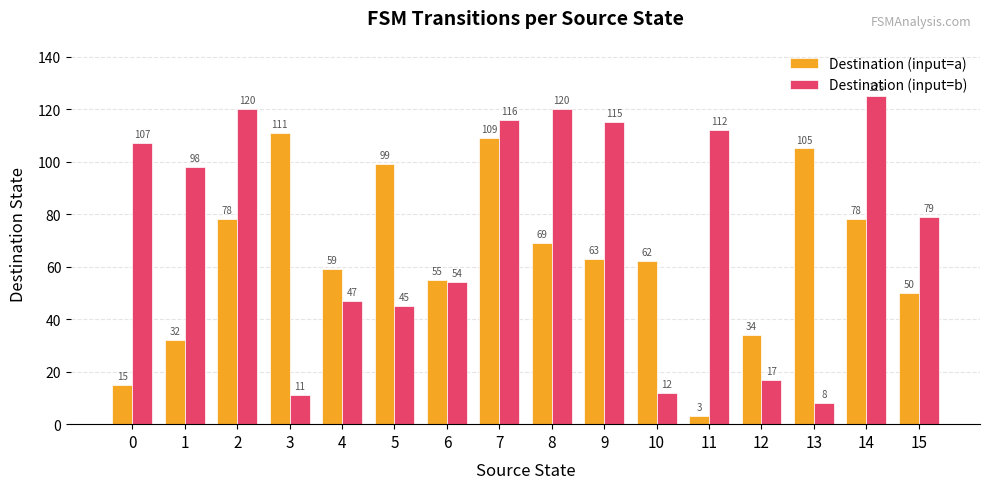

What is the total value across all series at 5?

144